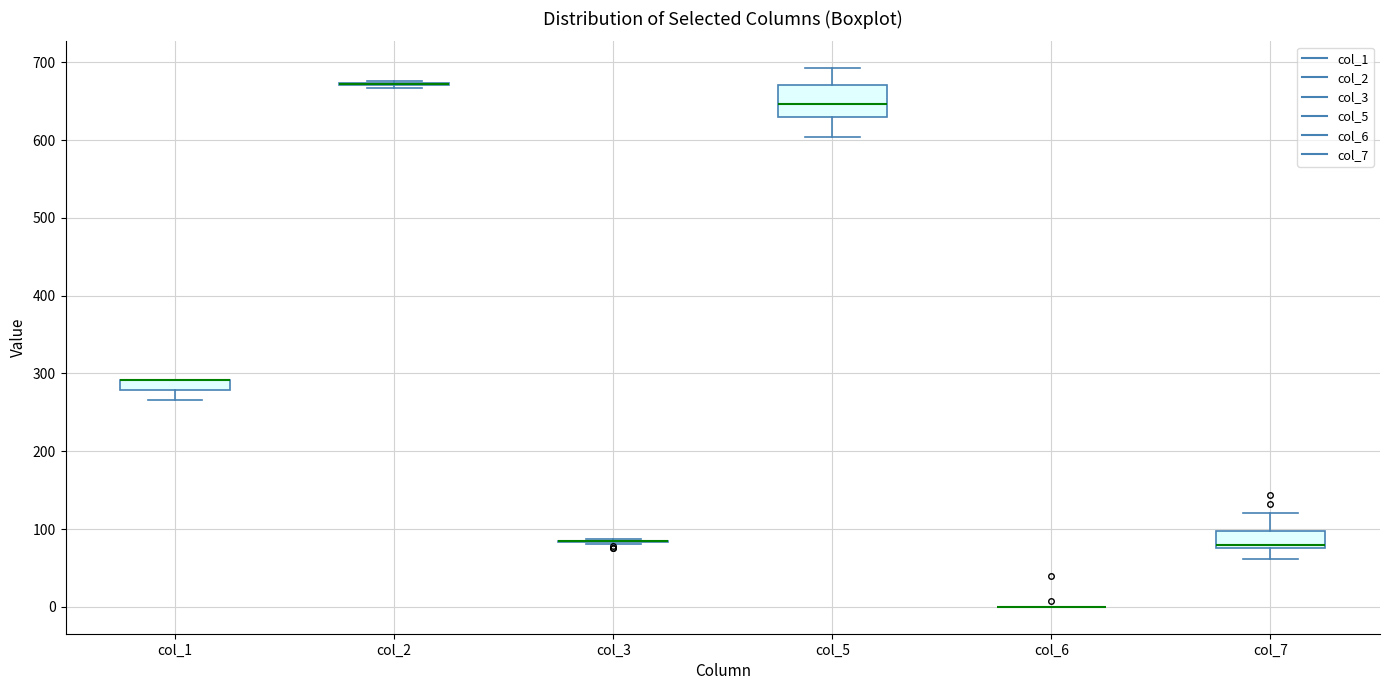

Where does the lower whisker of the box for col_5 end on the y-axis? The values are not printed on the chart, so give them approximately, as read against the axis.

600